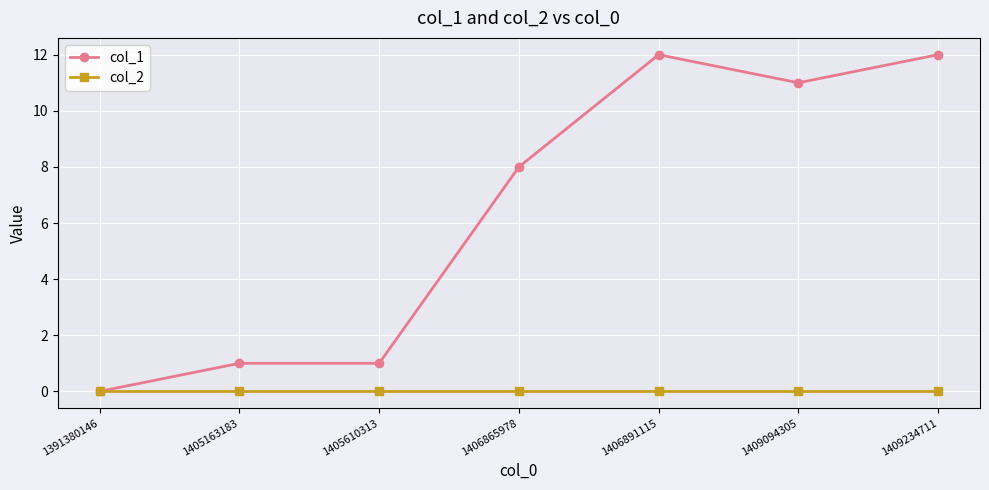

Which series has the largest range (max minus min)?

col_1